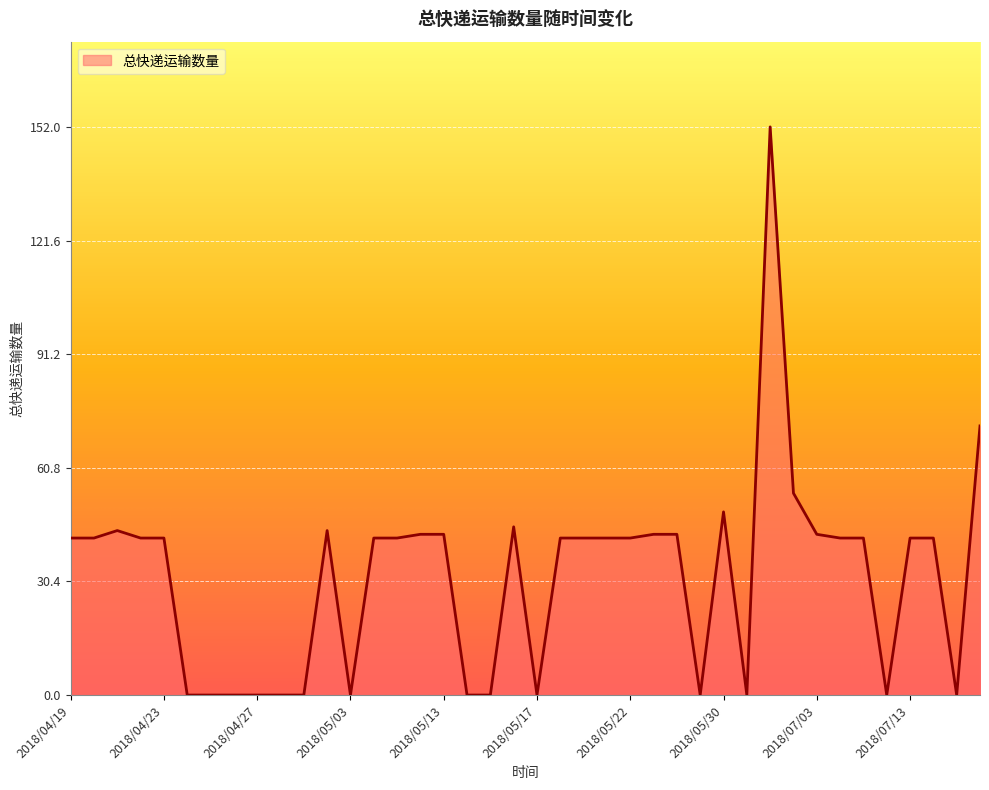

What is the greatest value displayed?

152